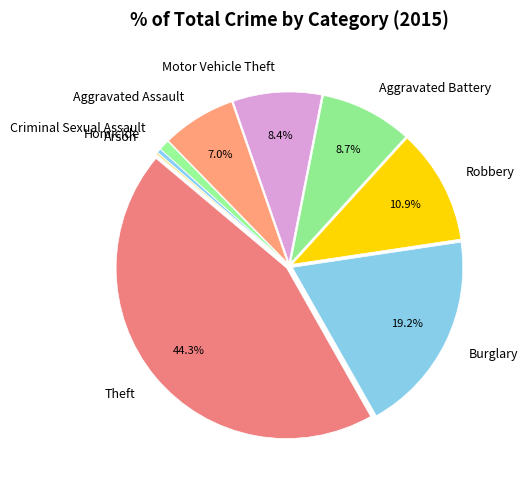

The Criminal Sexual Assault slice represents 9% of the pie. True or false?

False